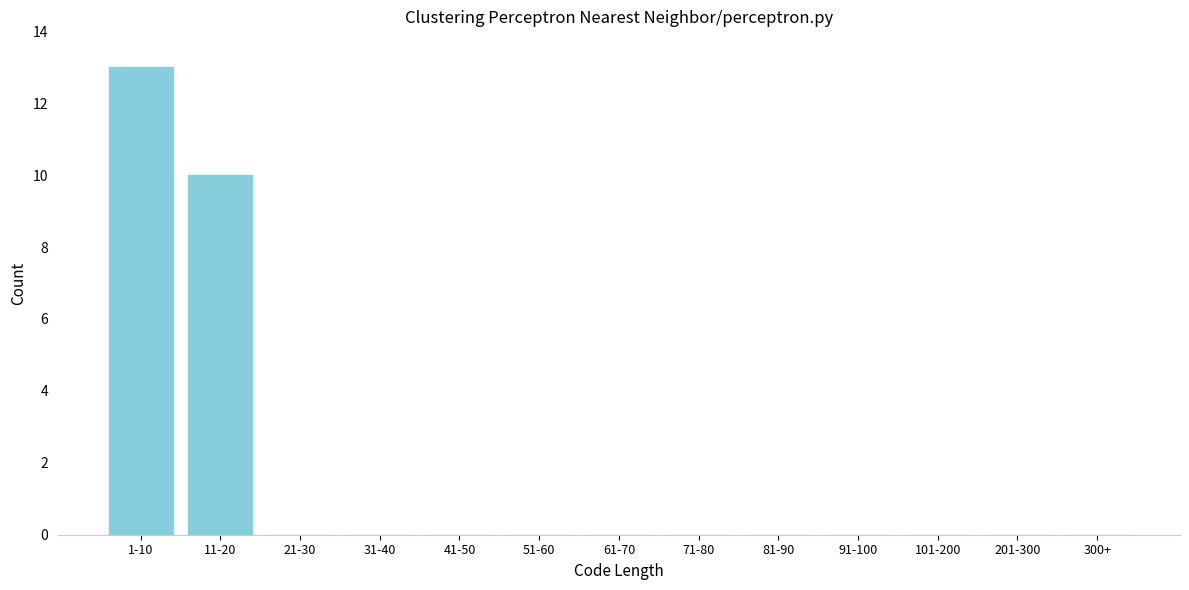

Reading left to right, extract all data points from this chart.

1-10=13	11-20=10	21-30=0	31-40=0	41-50=0	51-60=0	61-70=0	71-80=0	81-90=0	91-100=0	101-200=0	201-300=0	300+=0